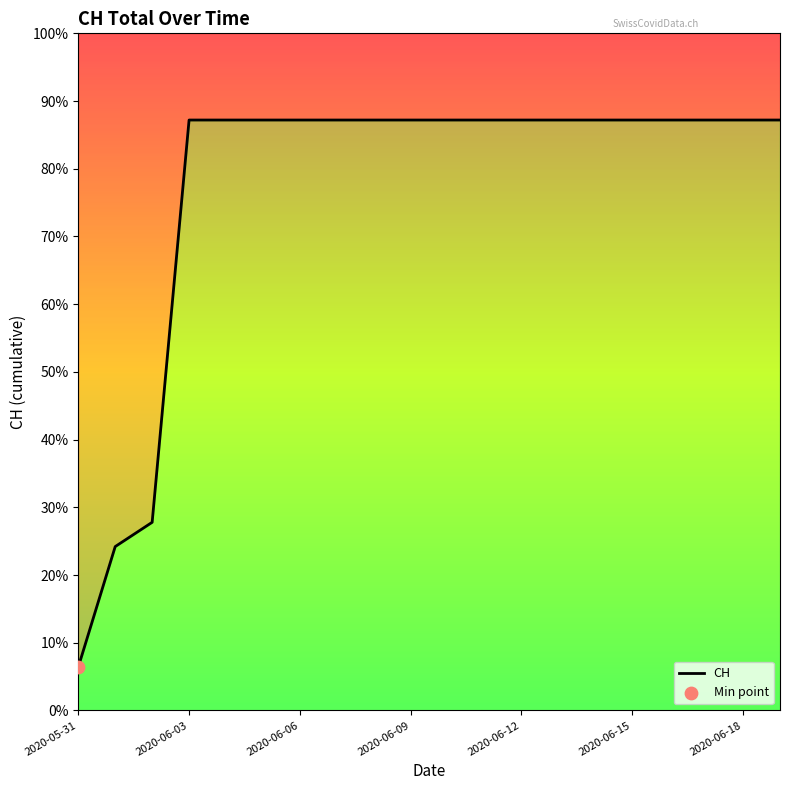

Which has a higher value, 2020-06-06 or 12?

12